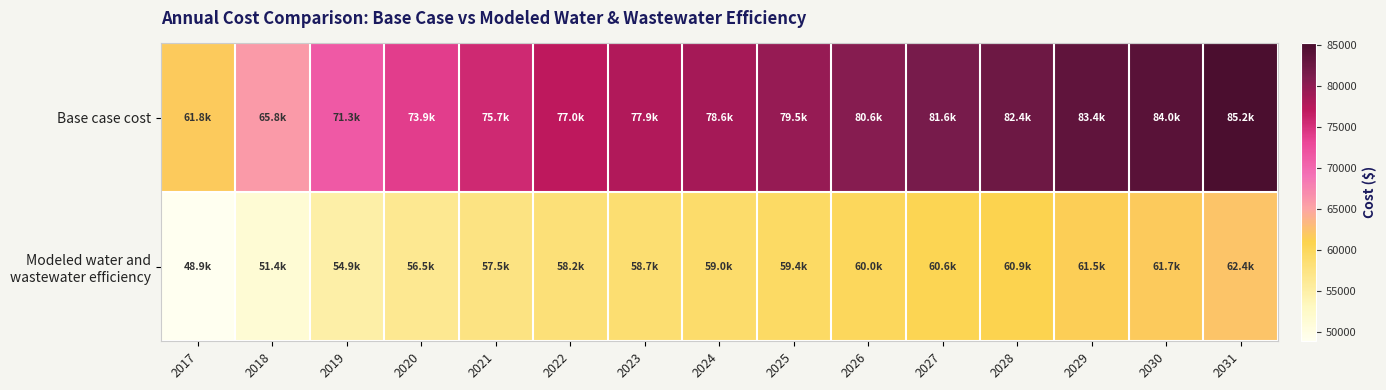

What is the total value across all series at 2017?

110697.2